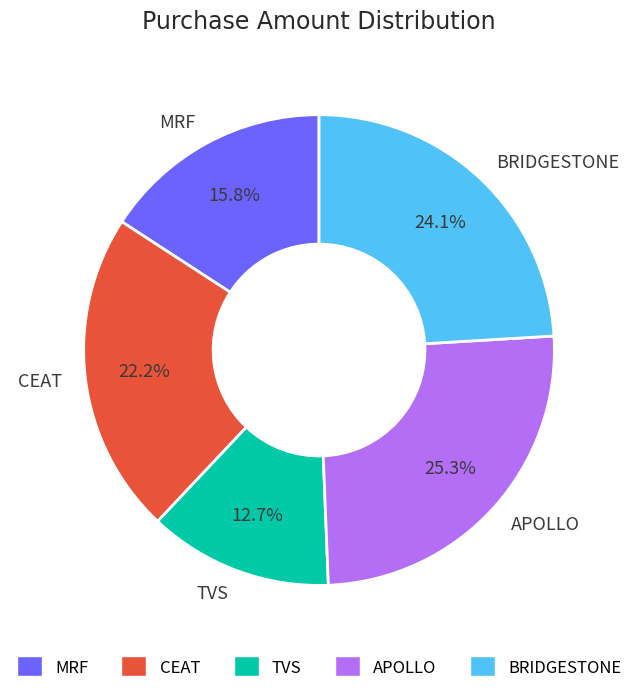

What is the ratio of the value at TVS to the value at MRF?

0.8